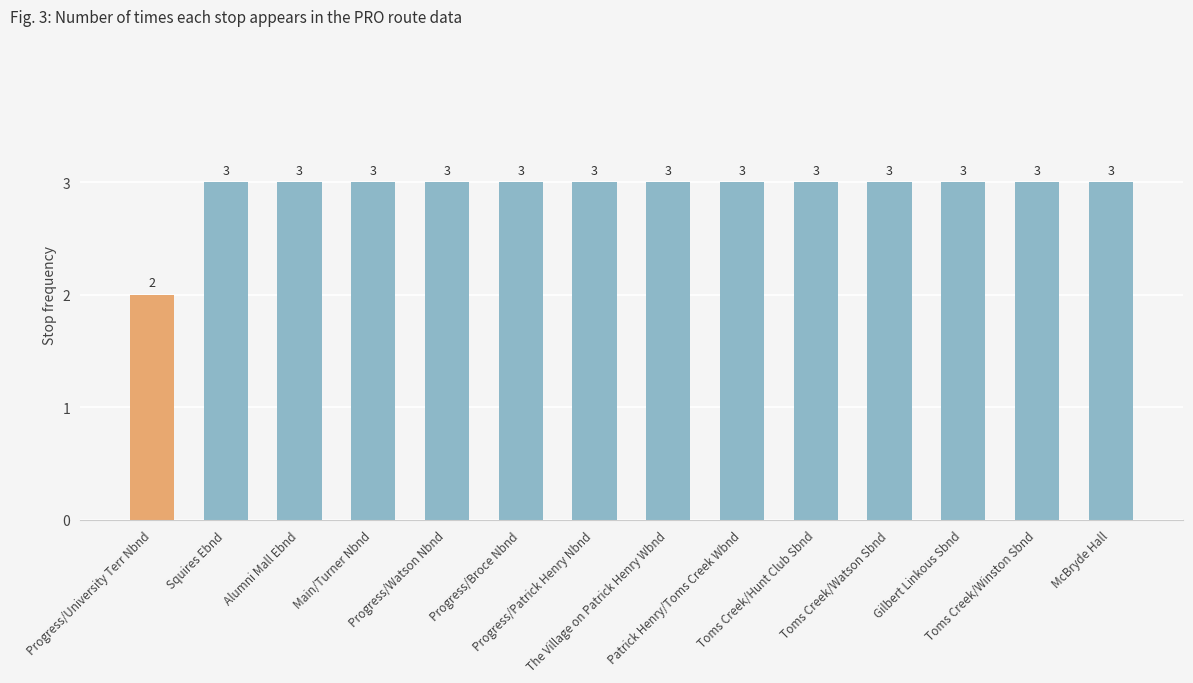

Between Progress/Broce Nbnd and Progress/University Terr Nbnd, which is larger?

Progress/Broce Nbnd